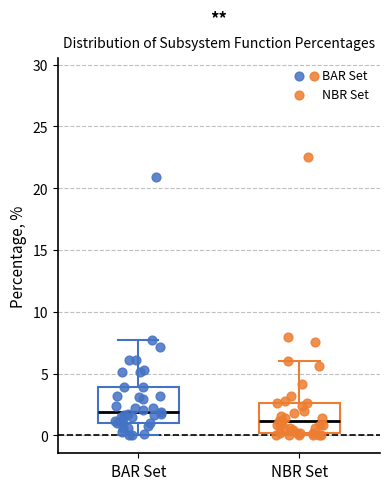

Comparing the boxes themselves (not the whiskers), which one is the tallest?

BAR Set